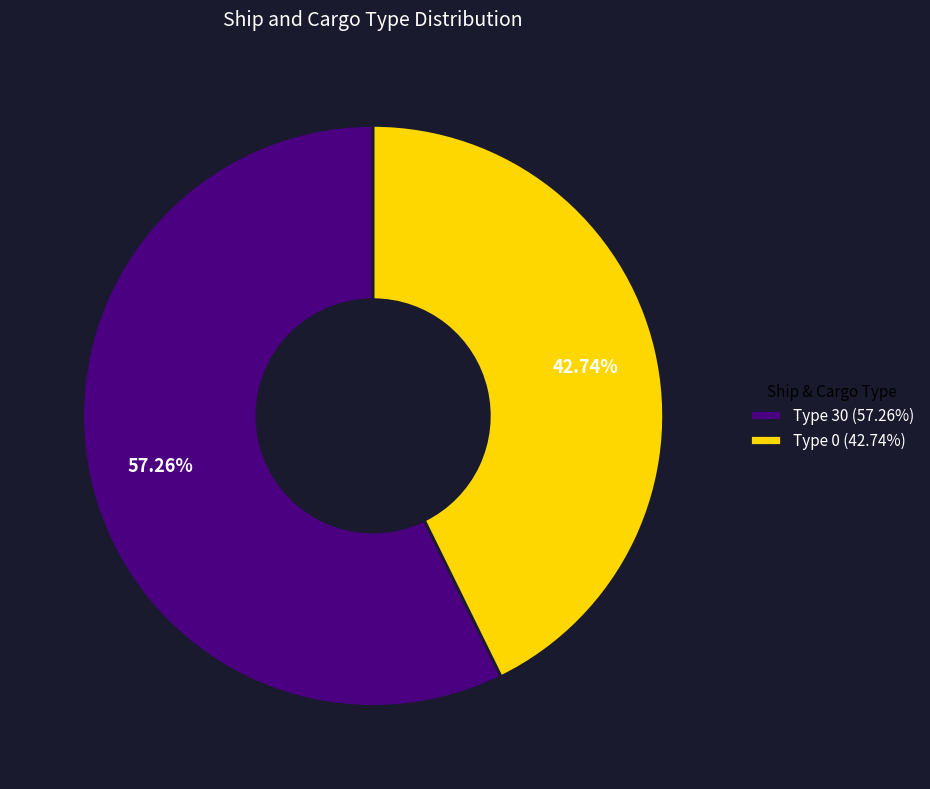

Combined, what portion of the pie is Type 30 and Type 0?

100.0%